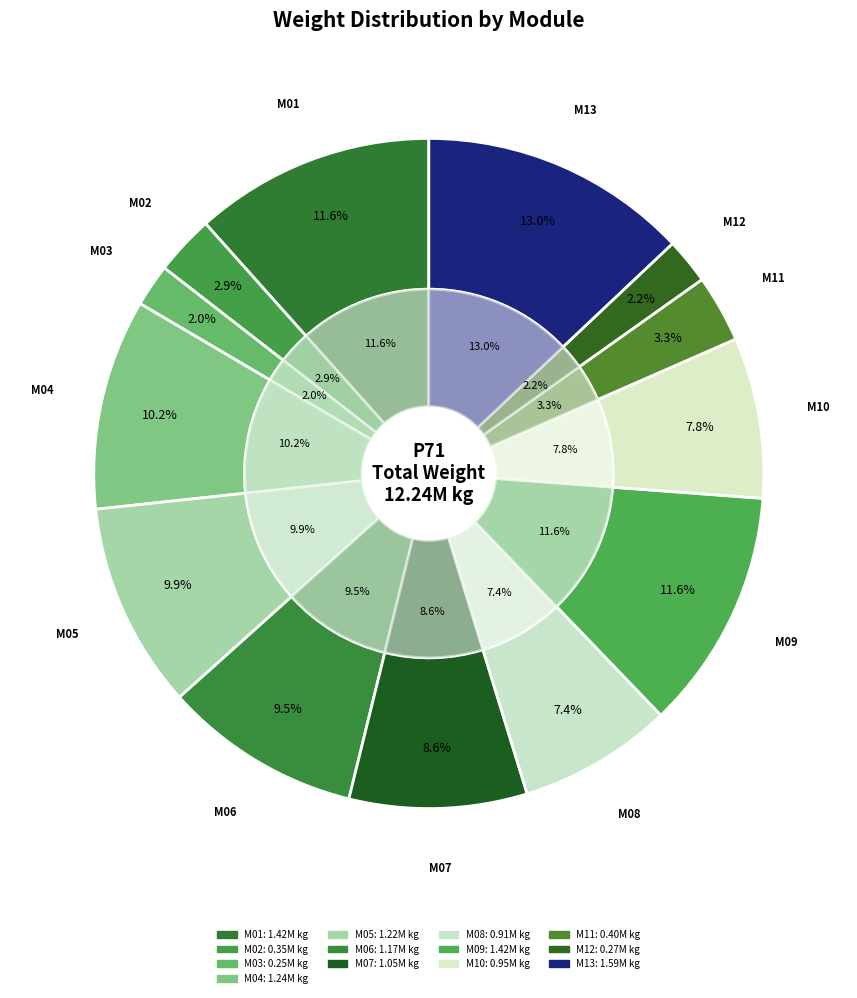

Rank the categories by value from lowest to highest.

M03, M12, M02, M11, M08, M10, M07, M06, M05, M04, M01, M09, M13